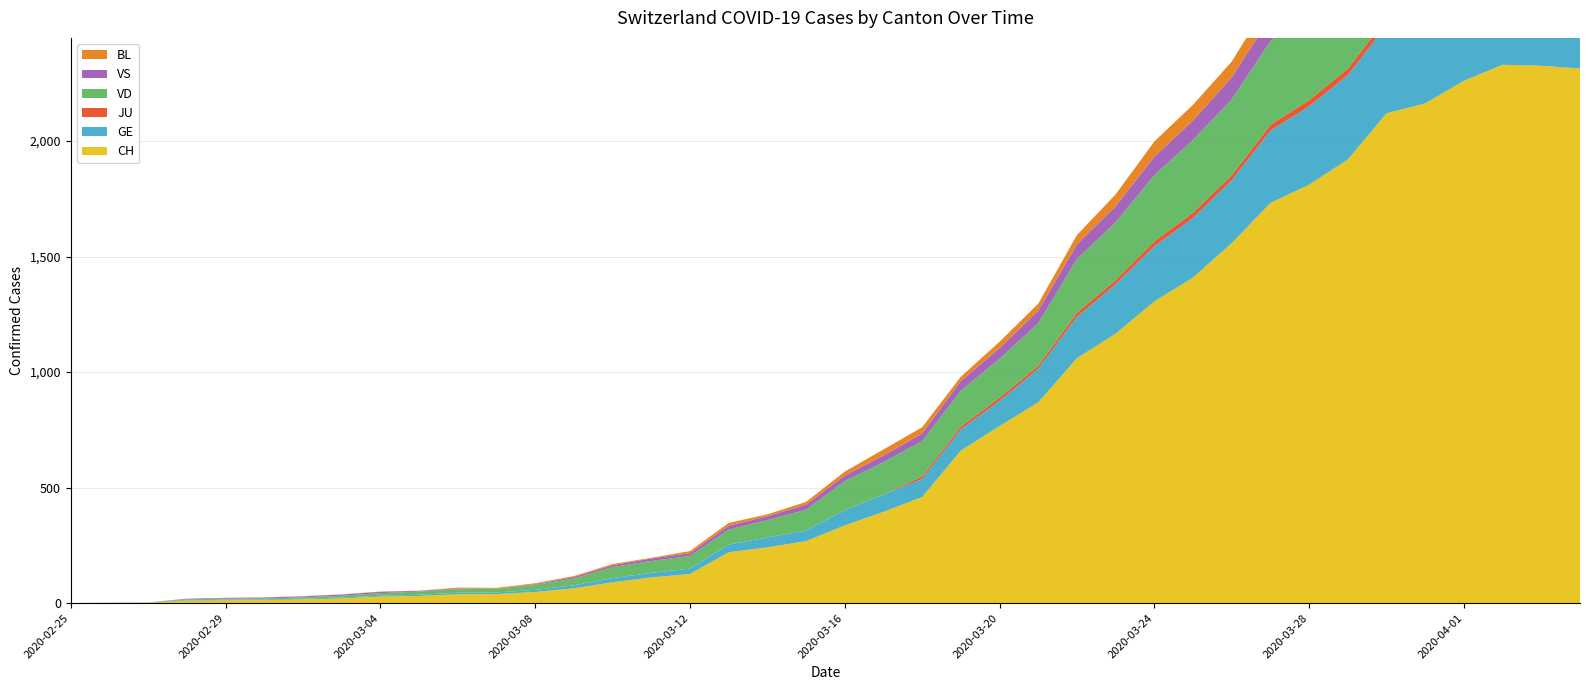

Reading right to left, list all the values displayed in this chart.

CH: 2020-04-04=2314	2020-04-03=2326	2020-04-02=2330	2020-04-01=2261	2020-03-31=2163	2020-03-30=2120	2020-03-29=1920	2020-03-28=1811	2020-03-27=1732	2020-03-26=1558	2020-03-25=1409	2020-03-24=1306	2020-03-23=1166	2020-03-22=1060	2020-03-21=869	2020-03-20=766	2020-03-19=660	2020-03-18=459	2020-03-17=395	2020-03-16=336	2020-03-15=268	2020-03-14=241	2020-03-13=220	2020-03-12=126	2020-03-11=111	2020-03-10=90	2020-03-09=64	2020-03-08=48	2020-03-07=39	2020-03-06=38	2020-03-05=31	2020-03-04=28	2020-03-03=20	2020-03-02=16	2020-03-01=13	2020-02-29=12	2020-02-28=10	2020-02-27=2	2020-02-26=1	2020-02-25=0
GE: 2020-04-04=421	2020-04-03=424	2020-04-02=424	2020-04-01=406	2020-03-31=405	2020-03-30=382	2020-03-29=365	2020-03-28=339	2020-03-27=313	2020-03-26=272	2020-03-25=258	2020-03-24=238	2020-03-23=214	2020-03-22=179	2020-03-21=145	2020-03-20=109	2020-03-19=92	2020-03-18=78	2020-03-17=75	2020-03-16=66	2020-03-15=46	2020-03-14=43	2020-03-13=33	2020-03-12=23	2020-03-11=20	2020-03-10=18	2020-03-09=13	2020-03-08=9	2020-03-07=7	2020-03-06=7	2020-03-05=5	2020-03-04=4	2020-03-03=4	2020-03-02=3	2020-03-01=3	2020-02-29=3	2020-02-28=2	2020-02-27=1	2020-02-26=1	2020-02-25=0
JU: 2020-04-04=27	2020-04-03=28	2020-04-02=29	2020-04-01=29	2020-03-31=29	2020-03-30=28	2020-03-29=28	2020-03-28=27	2020-03-27=25	2020-03-26=22	2020-03-25=23	2020-03-24=22	2020-03-23=18	2020-03-22=18	2020-03-21=13	2020-03-20=14	2020-03-19=12	2020-03-18=11	2020-03-17=0	2020-03-16=0	2020-03-15=0	2020-03-14=0	2020-03-13=0	2020-03-12=0	2020-03-11=0	2020-03-10=0	2020-03-09=0	2020-03-08=0	2020-03-07=0	2020-03-06=0	2020-03-05=0	2020-03-04=0	2020-03-03=0	2020-03-02=0	2020-03-01=0	2020-02-29=0	2020-02-28=0	2020-02-27=0	2020-02-26=0	2020-02-25=0
VD: 2020-04-04=384	2020-04-03=382	2020-04-02=390	2020-04-01=399	2020-03-31=390	2020-03-30=380	2020-03-29=376	2020-03-28=371	2020-03-27=362	2020-03-26=328	2020-03-25=315	2020-03-24=286	2020-03-23=250	2020-03-22=232	2020-03-21=184	2020-03-20=168	2020-03-19=155	2020-03-18=153	2020-03-17=140	2020-03-16=126	2020-03-15=90	2020-03-14=75	2020-03-13=65	2020-03-12=55	2020-03-11=51	2020-03-10=48	2020-03-09=29	2020-03-08=22	2020-03-07=16	2020-03-06=15	2020-03-05=14	2020-03-04=11	2020-03-03=8	2020-03-02=6	2020-03-01=4	2020-02-29=4	2020-02-28=4	2020-02-27=0	2020-02-26=0	2020-02-25=0
VS: 2020-04-04=142	2020-04-03=144	2020-04-02=135	2020-04-01=139	2020-03-31=136	2020-03-30=122	2020-03-29=112	2020-03-28=110	2020-03-27=104	2020-03-26=96	2020-03-25=84	2020-03-24=80	2020-03-23=70	2020-03-22=64	2020-03-21=55	2020-03-20=47	2020-03-19=42	2020-03-18=33	2020-03-17=29	2020-03-16=24	2020-03-15=22	2020-03-14=17	2020-03-13=17	2020-03-12=12	2020-03-11=11	2020-03-10=8	2020-03-09=7	2020-03-08=3	2020-03-07=0	2020-03-06=3	2020-03-05=3	2020-03-04=6	2020-03-03=5	2020-03-02=4	2020-03-01=4	2020-02-29=3	2020-02-28=3	2020-02-27=0	2020-02-26=0	2020-02-25=0
BL: 2020-04-04=73	2020-04-03=82	2020-04-02=81	2020-04-01=86	2020-03-31=88	2020-03-30=86	2020-03-29=99	2020-03-28=75	2020-03-27=79	2020-03-26=68	2020-03-25=68	2020-03-24=66	2020-03-23=51	2020-03-22=40	2020-03-21=30	2020-03-20=27	2020-03-19=19	2020-03-18=27	2020-03-17=26	2020-03-16=17	2020-03-15=12	2020-03-14=8	2020-03-13=12	2020-03-12=9	2020-03-11=3	2020-03-10=5	2020-03-09=4	2020-03-08=4	2020-03-07=4	2020-03-06=4	2020-03-05=1	2020-03-04=1	2020-03-03=1	2020-03-02=1	2020-03-01=1	2020-02-29=1	2020-02-28=0	2020-02-27=0	2020-02-26=0	2020-02-25=0